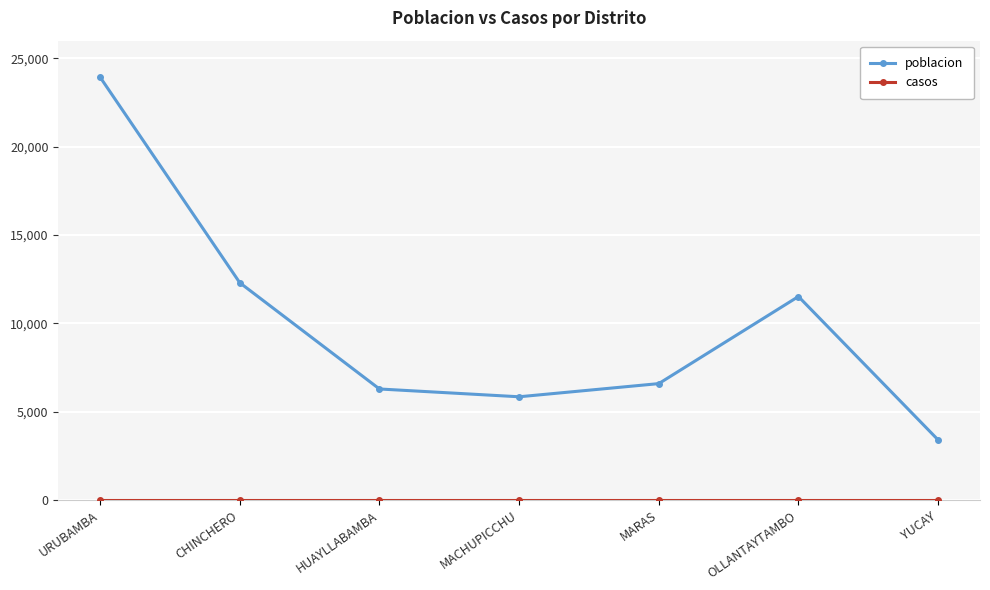

Which series has the largest total across all categories?

poblacion